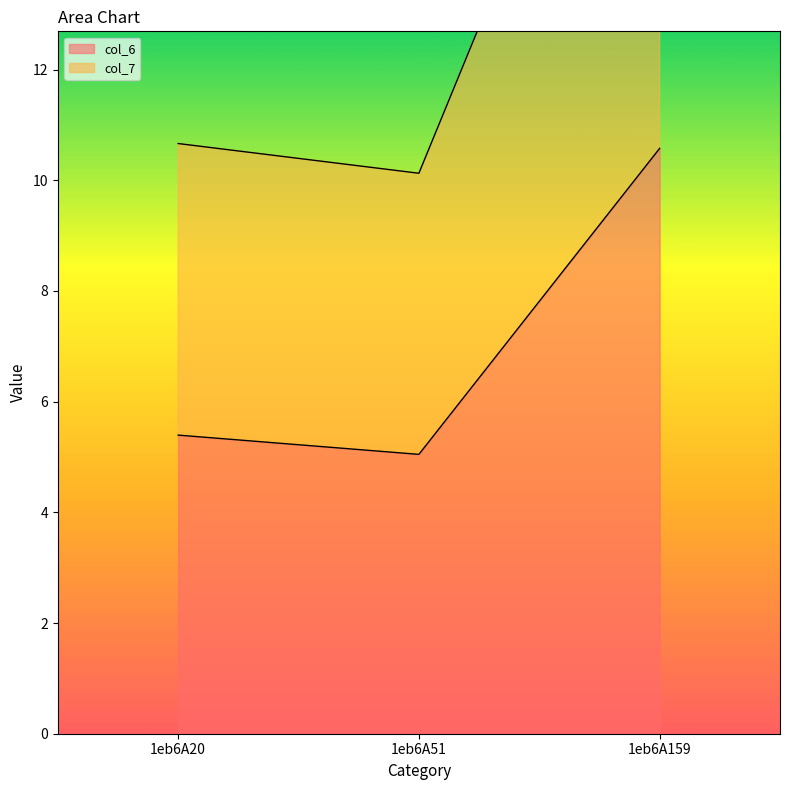

Which series has the largest total across all categories?

col_7